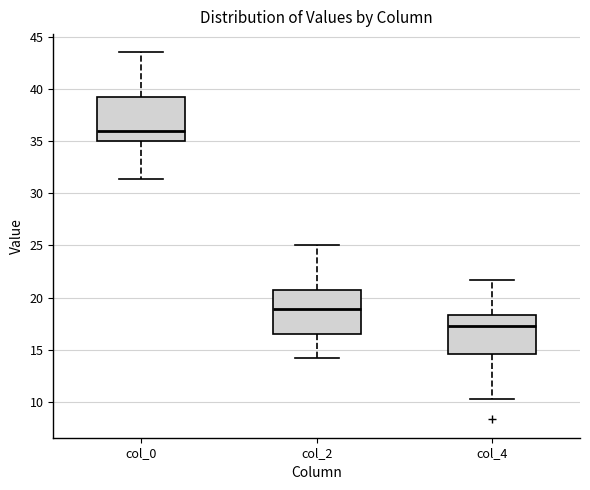

Where does the median line of the box for col_2 sit on the y-axis? The values are not printed on the chart, so give them approximately, as read against the axis.

19.0